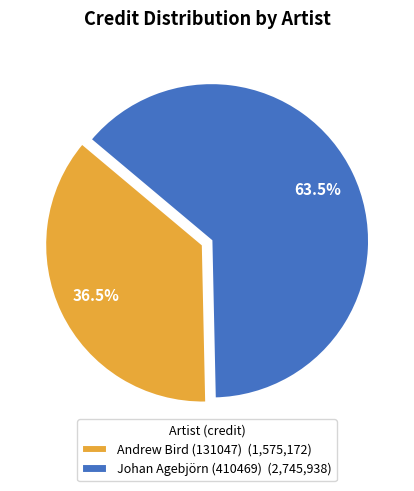

Count the number of slices in the pie.

2